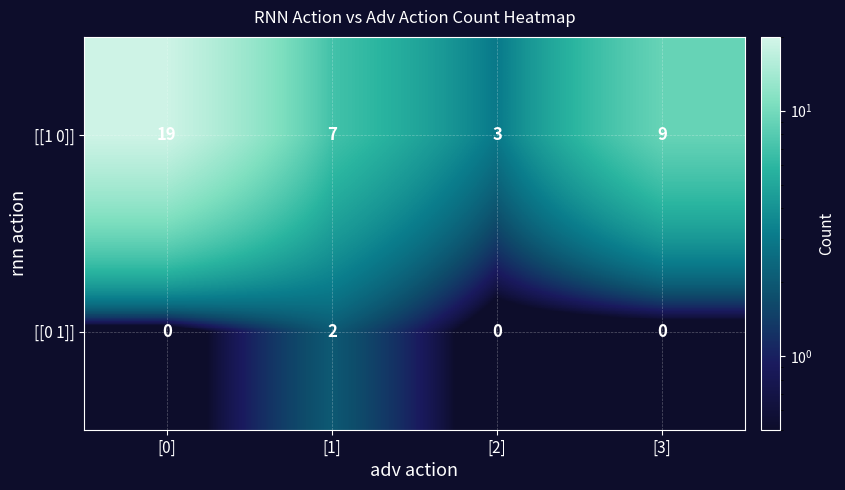

How many [[0 1]] values are between 0 and 2?

4